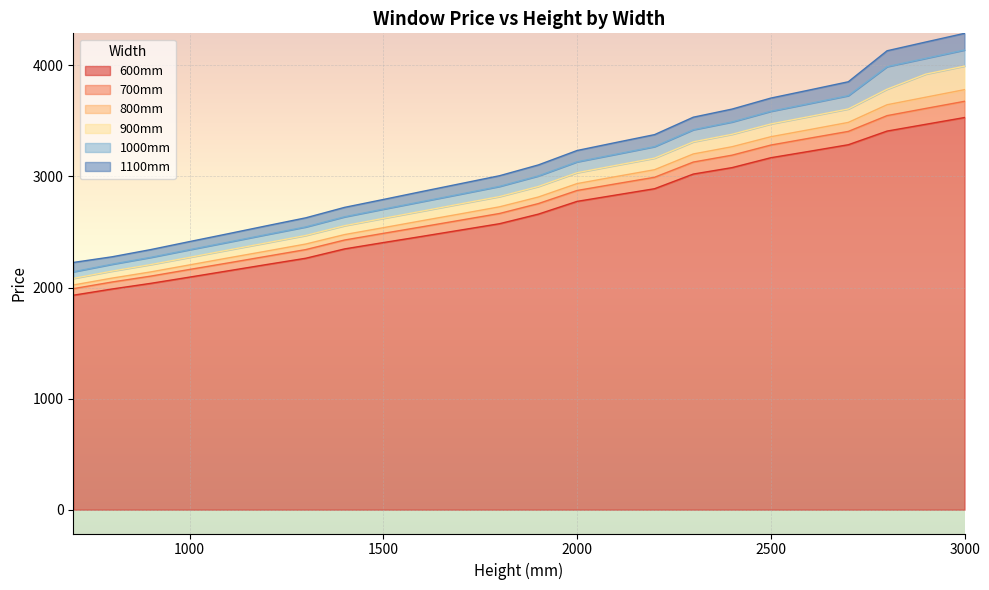

True or false: 900mm has a value of 2623 at 1500.

True